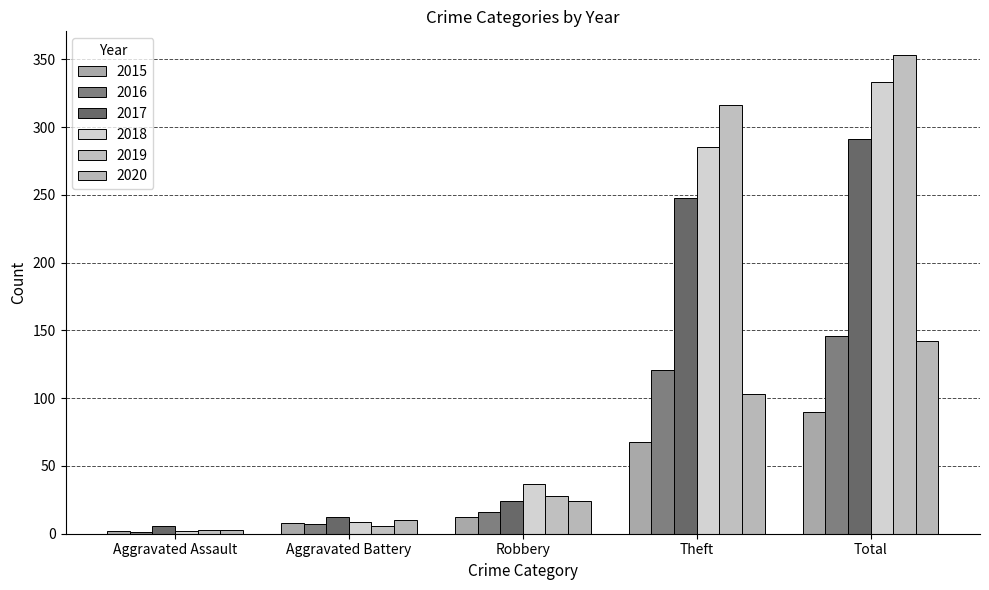

Where does the 2016 series first go above 16?

Theft